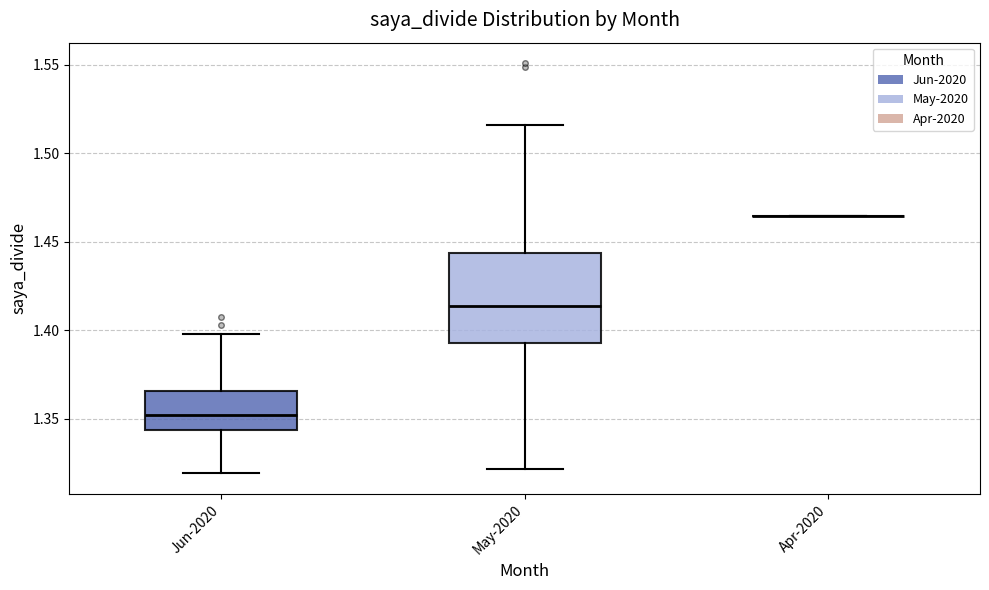

Reading left to right, transcribe this box plot: for each box, give where its median line is, the range the box spans, and where its two whiskers end, as read against the y-axis. The values are not printed on the chart, so give them approximately, as read against the axis.

Jun-2020: median 1.350, box 1.345 to 1.365, whiskers 1.320 to 1.400
May-2020: median 1.415, box 1.395 to 1.445, whiskers 1.320 to 1.515
Apr-2020: box collapsed to a line at 1.465, whiskers 1.465 to 1.465